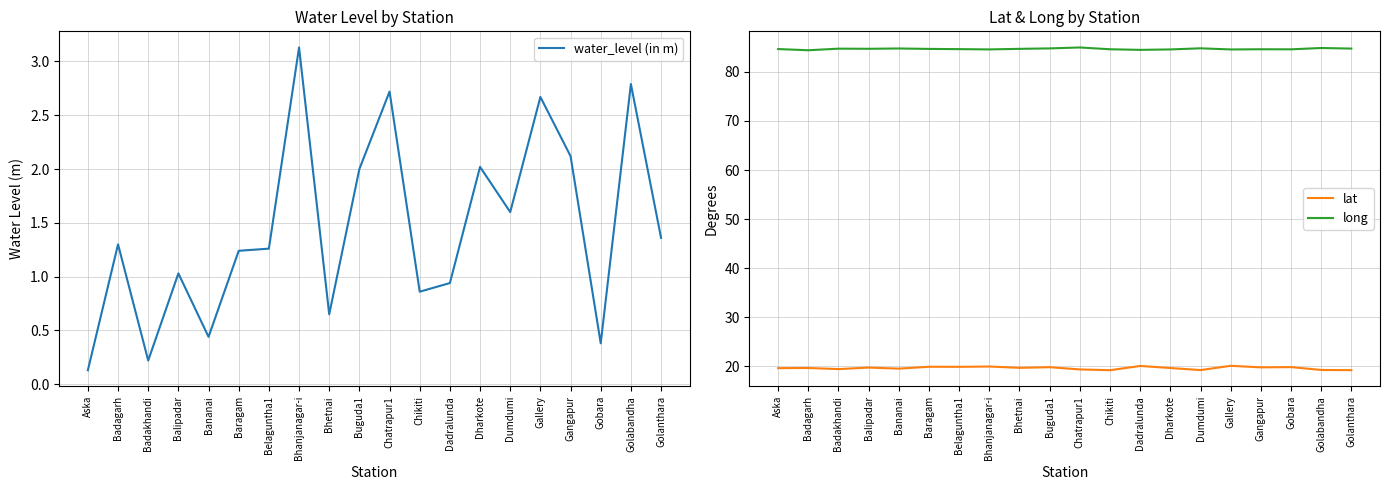

Between Belaguntha1 and Dadralunda, which is larger?

Belaguntha1